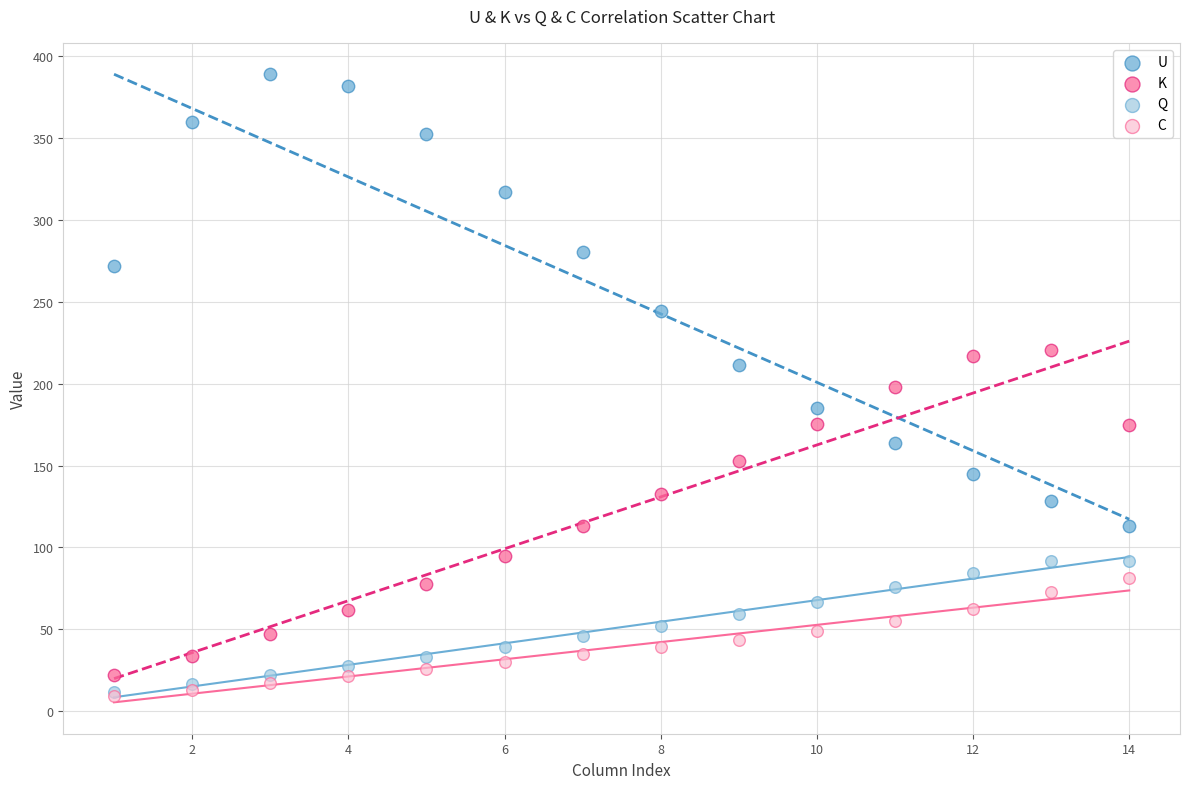

Which series contains the highest Y value?

U